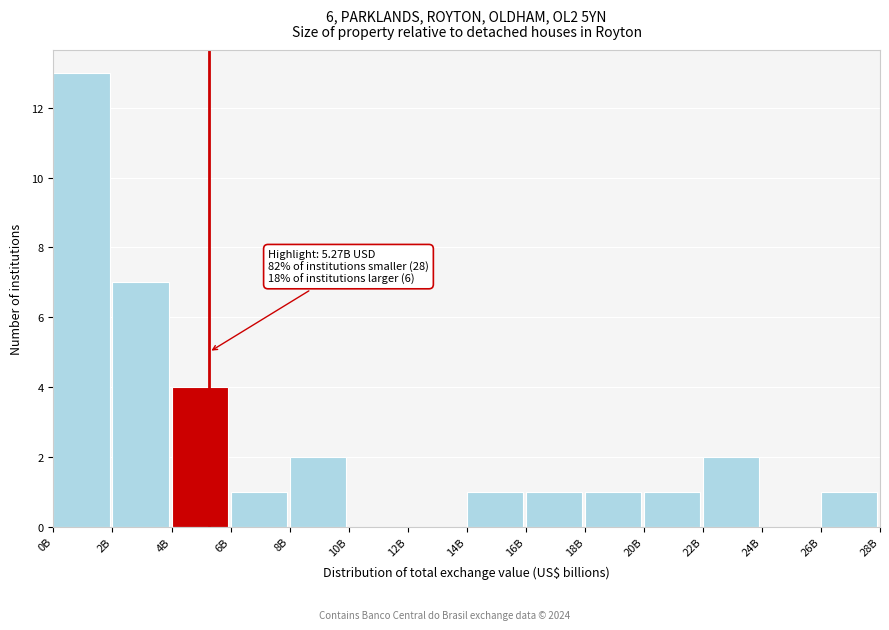

Reading left to right, transcribe all the data shown in this chart.

0B=13	2B=7	4B=4	6B=1	8B=2	10B=0	12B=0	14B=1	16B=1	18B=1	20B=1	22B=2	24B=0	26B=1